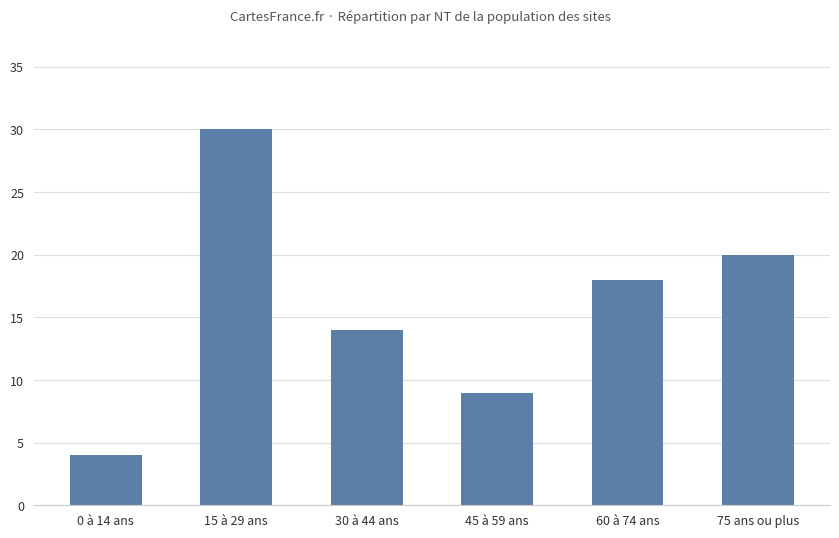

What is the difference between the second highest and second lowest values?

11